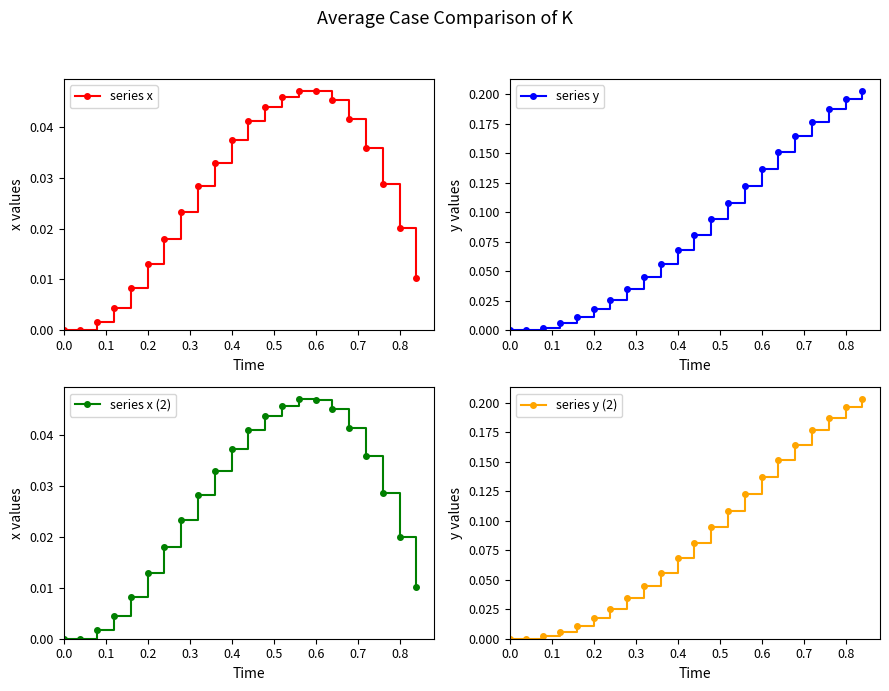

What are all the series names shown in the legend?

series x, series y, series x (2), series y (2)